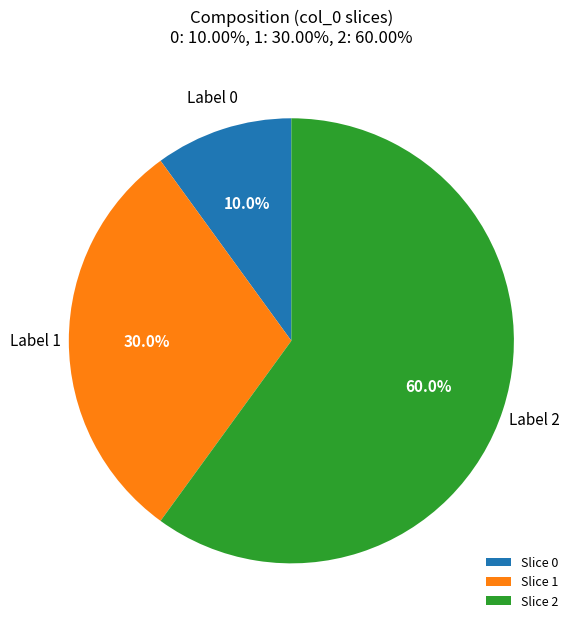

Is there any slice that represents more than half of the pie?

Yes